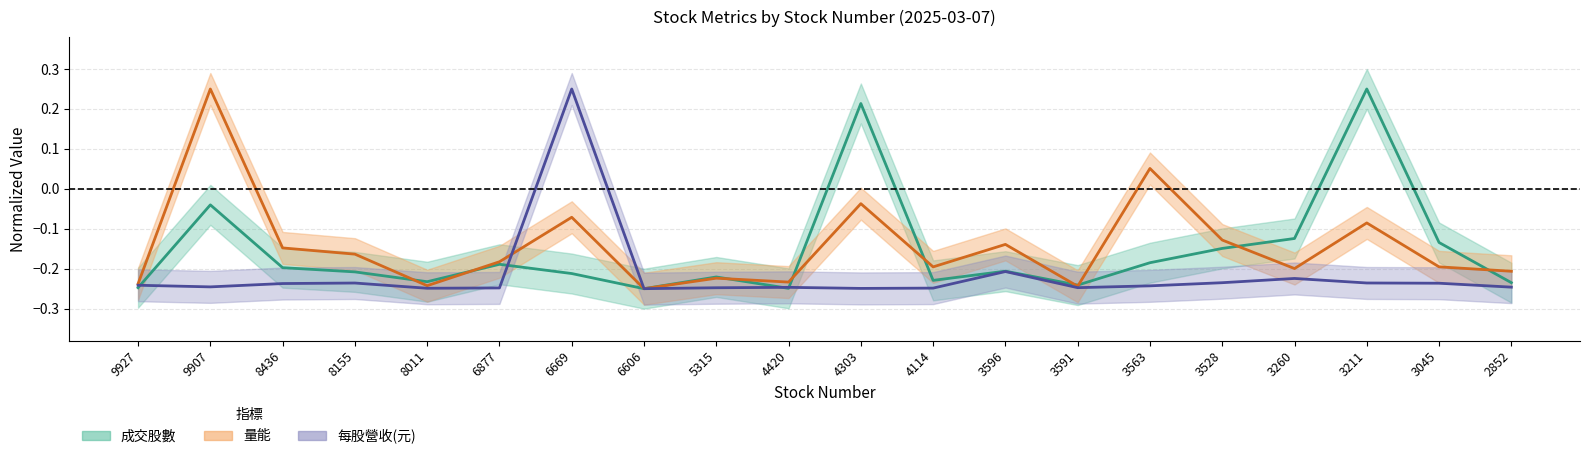

Which category has the lowest value across all series?

6606